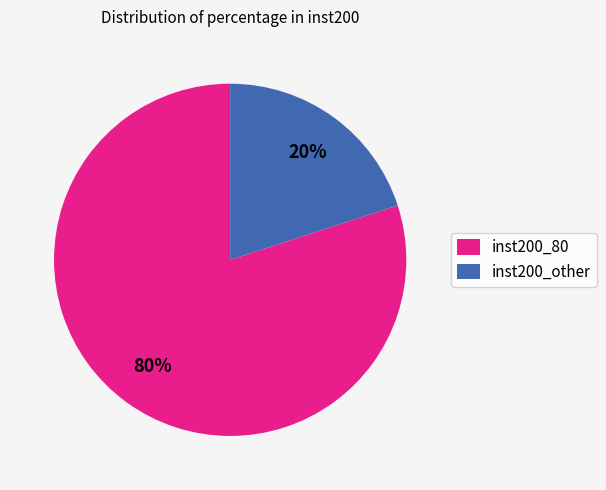

Do inst200_other and inst200_80 together represent more than half of the pie?

Yes